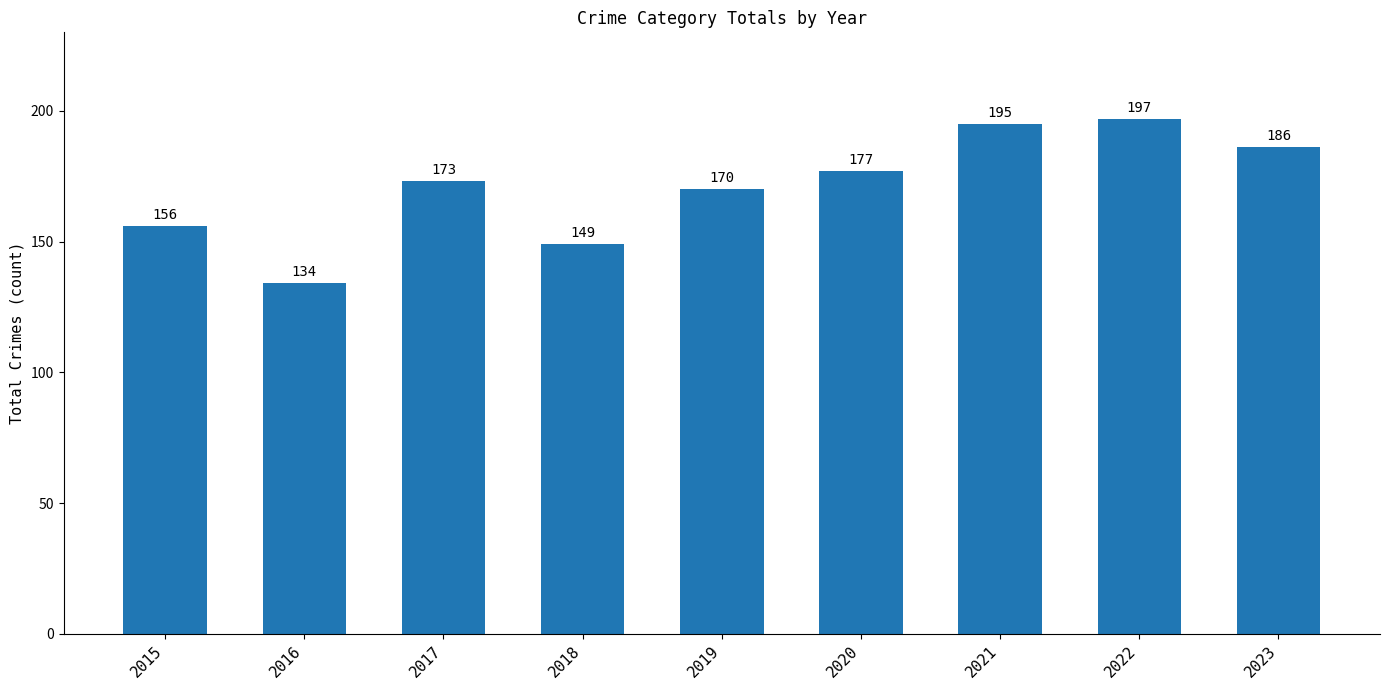

Is it true that the value at 2016 is 81?

False